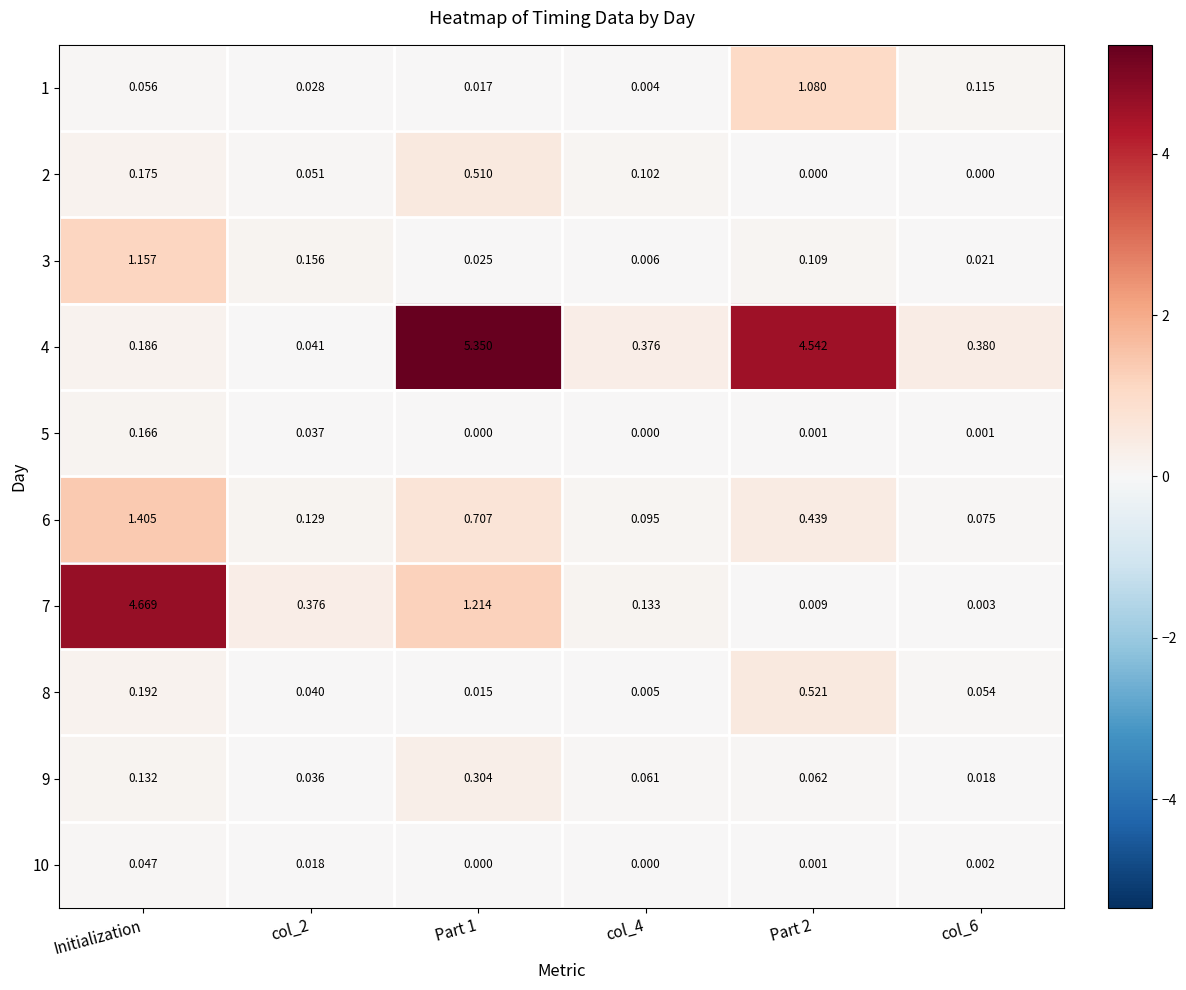

Which series changed the most between col_2 and col_4?

4